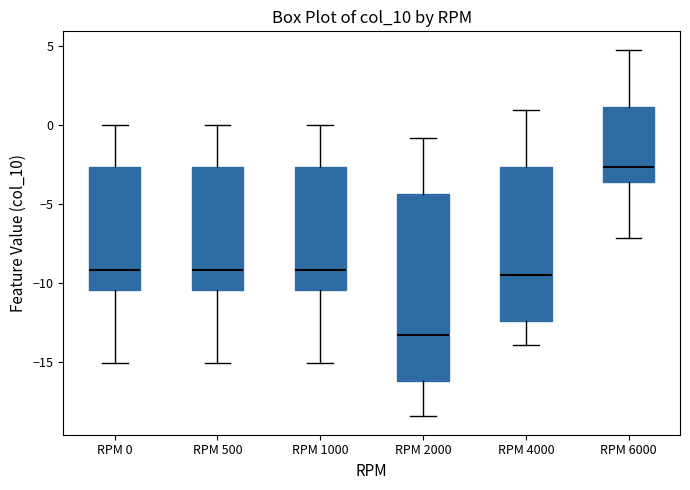

Which box has the highest median line?

RPM 6000